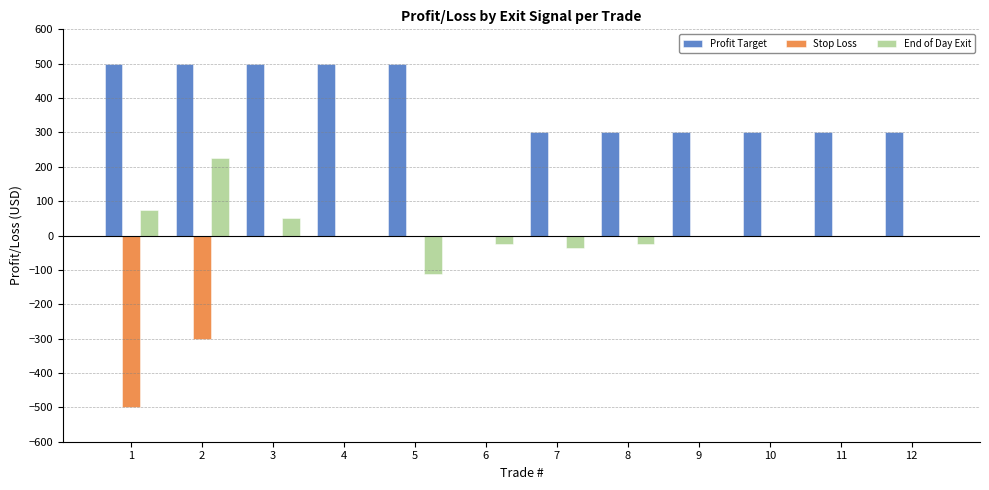

Reading left to right, what are all the values shown in this chart?

Profit Target: 500.0	500.0	500.0	500.0	500.0	0.0	300.0	300.0	300.0	300.0	300.0	300.0
Stop Loss: -500.0	-300.0	0.0	0.0	0.0	0.0	0.0	0.0	0.0	0.0	0.0	0.0
End of Day Exit: 75.0	225.0	50.0	0.0	-112.5	-25.0	-37.5	-25.0	0.0	0.0	0.0	0.0